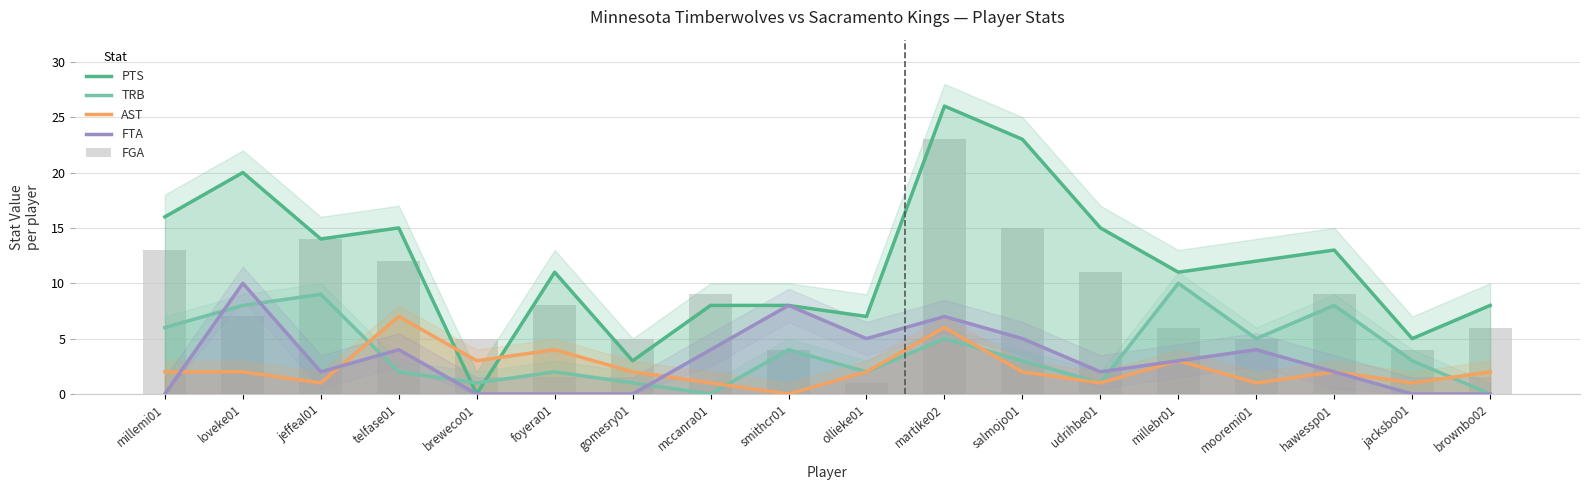

How many groups of bars are there?

18